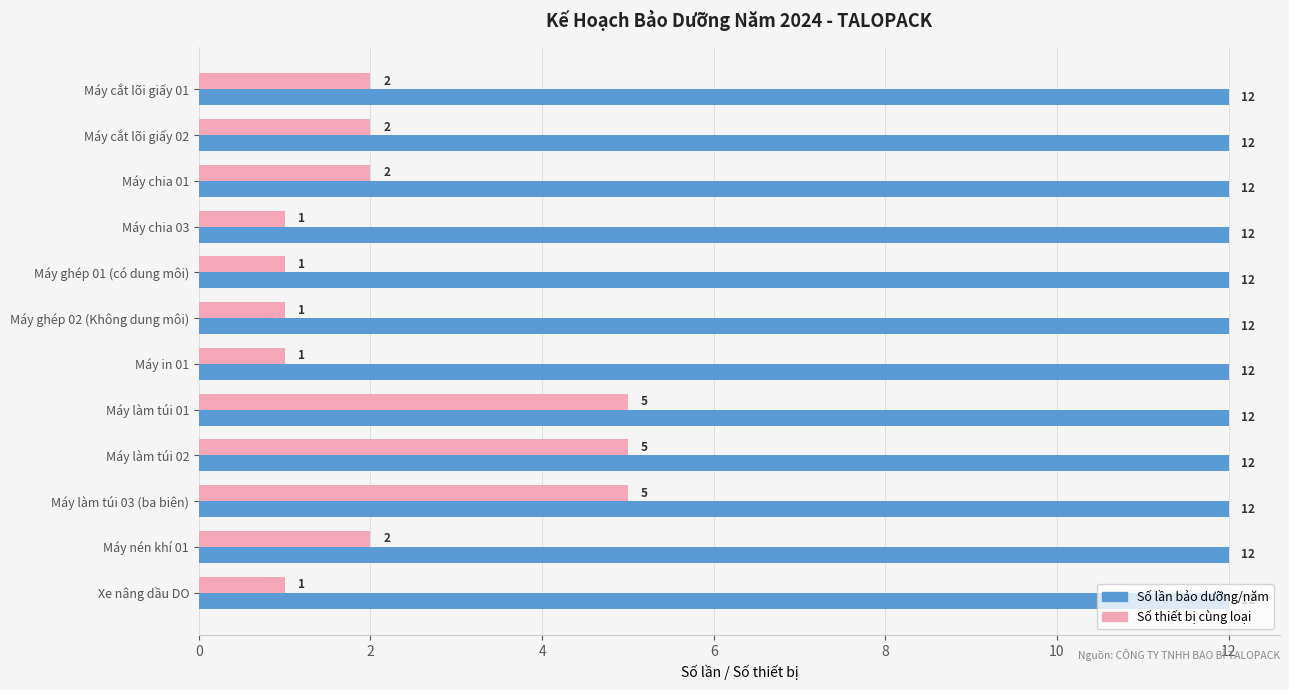

The Số lần bảo dưỡng/năm series shows 16 at Máy chia 01. True or false?

False